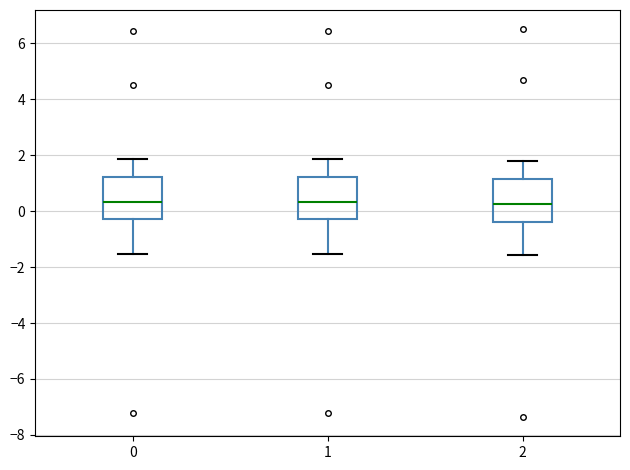

Reading left to right, read every box against the y-axis: the position of its median line, the range the box covers, and the ends of its whiskers. The values are not printed on the chart, so give them approximately, as read against the axis.

0: median 0.4, box -0.2 to 1.2, whiskers -1.6 to 1.8
1: median 0.4, box -0.2 to 1.2, whiskers -1.6 to 1.8
2: median 0.2, box -0.4 to 1.2, whiskers -1.6 to 1.8